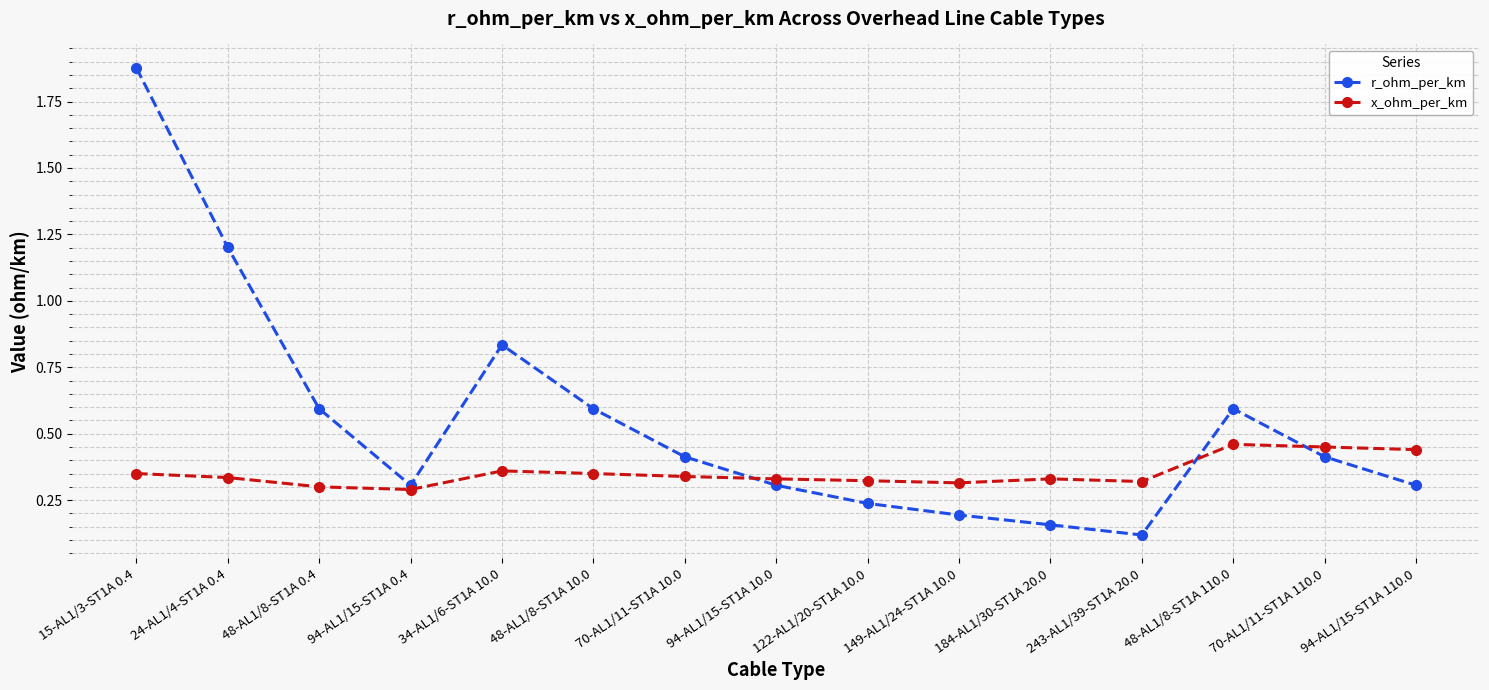

List the series in order of their overall mean, lowest first.

x_ohm_per_km, r_ohm_per_km